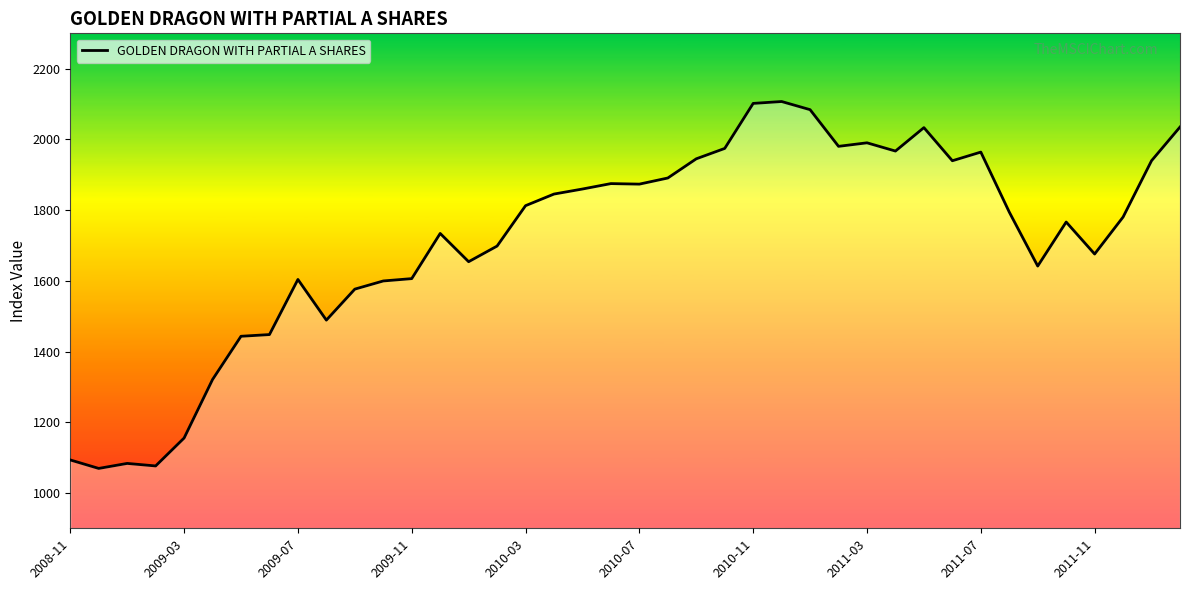

What is the maximum value shown in the chart?

2107.1